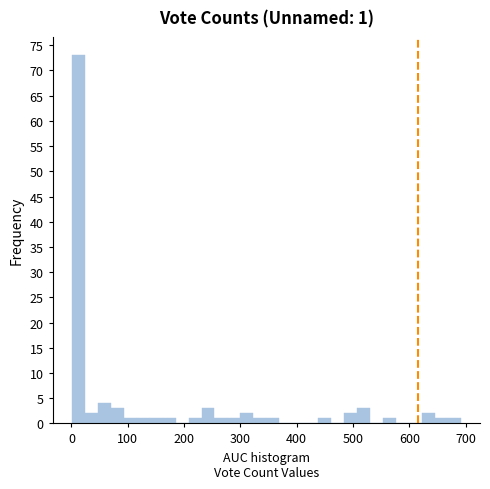

Around what value on the x-axis is the tallest bar? Give the approximate position of its centre, as read against the axis.

10